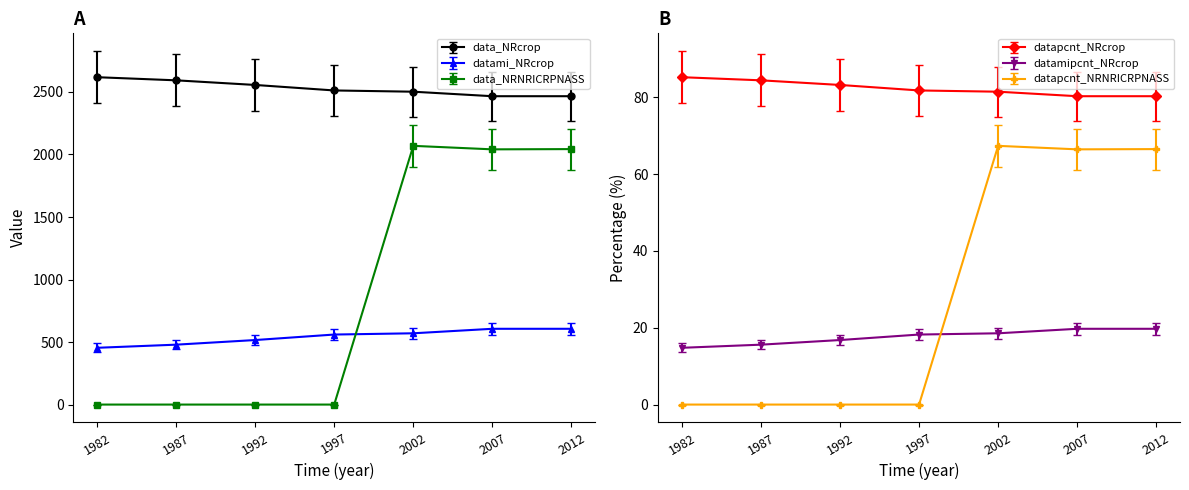

Which label corresponds to the largest value in the chart?

1982